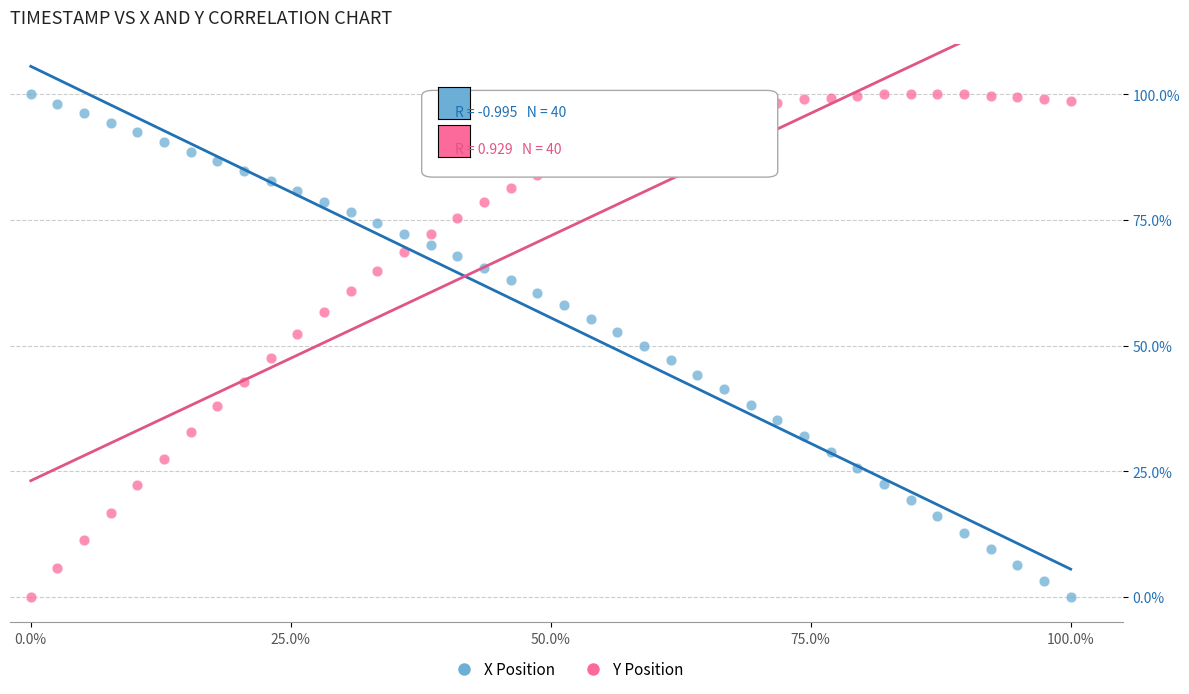

What is the X range (max minus min) for the scatter plot?

1.0